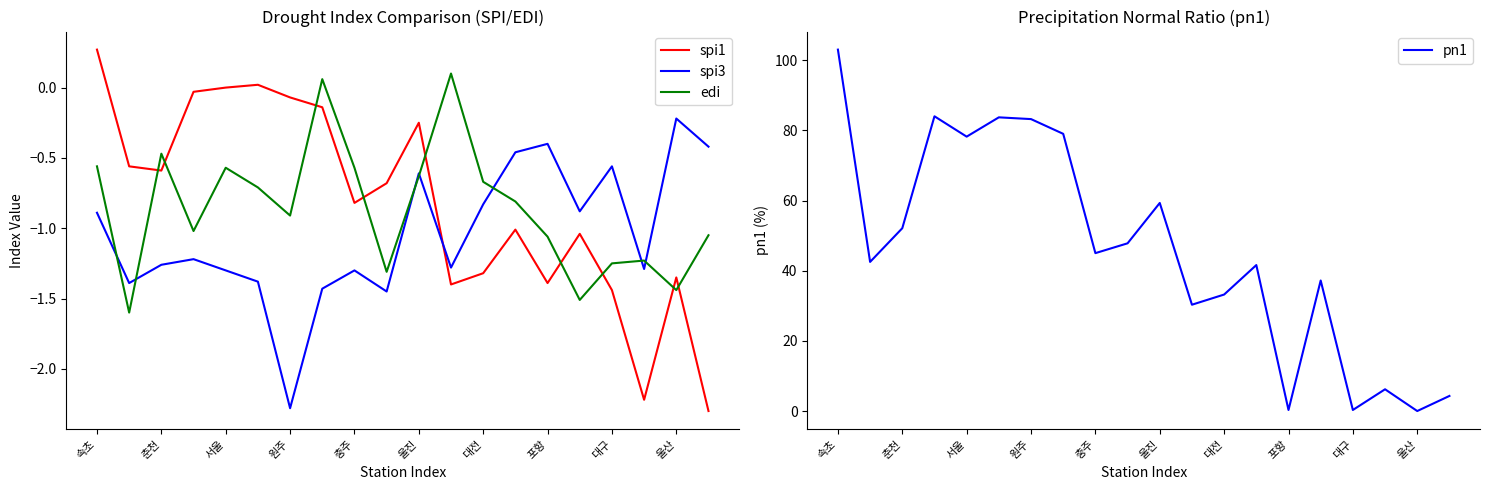

What is the average value of the edi series?

-0.9